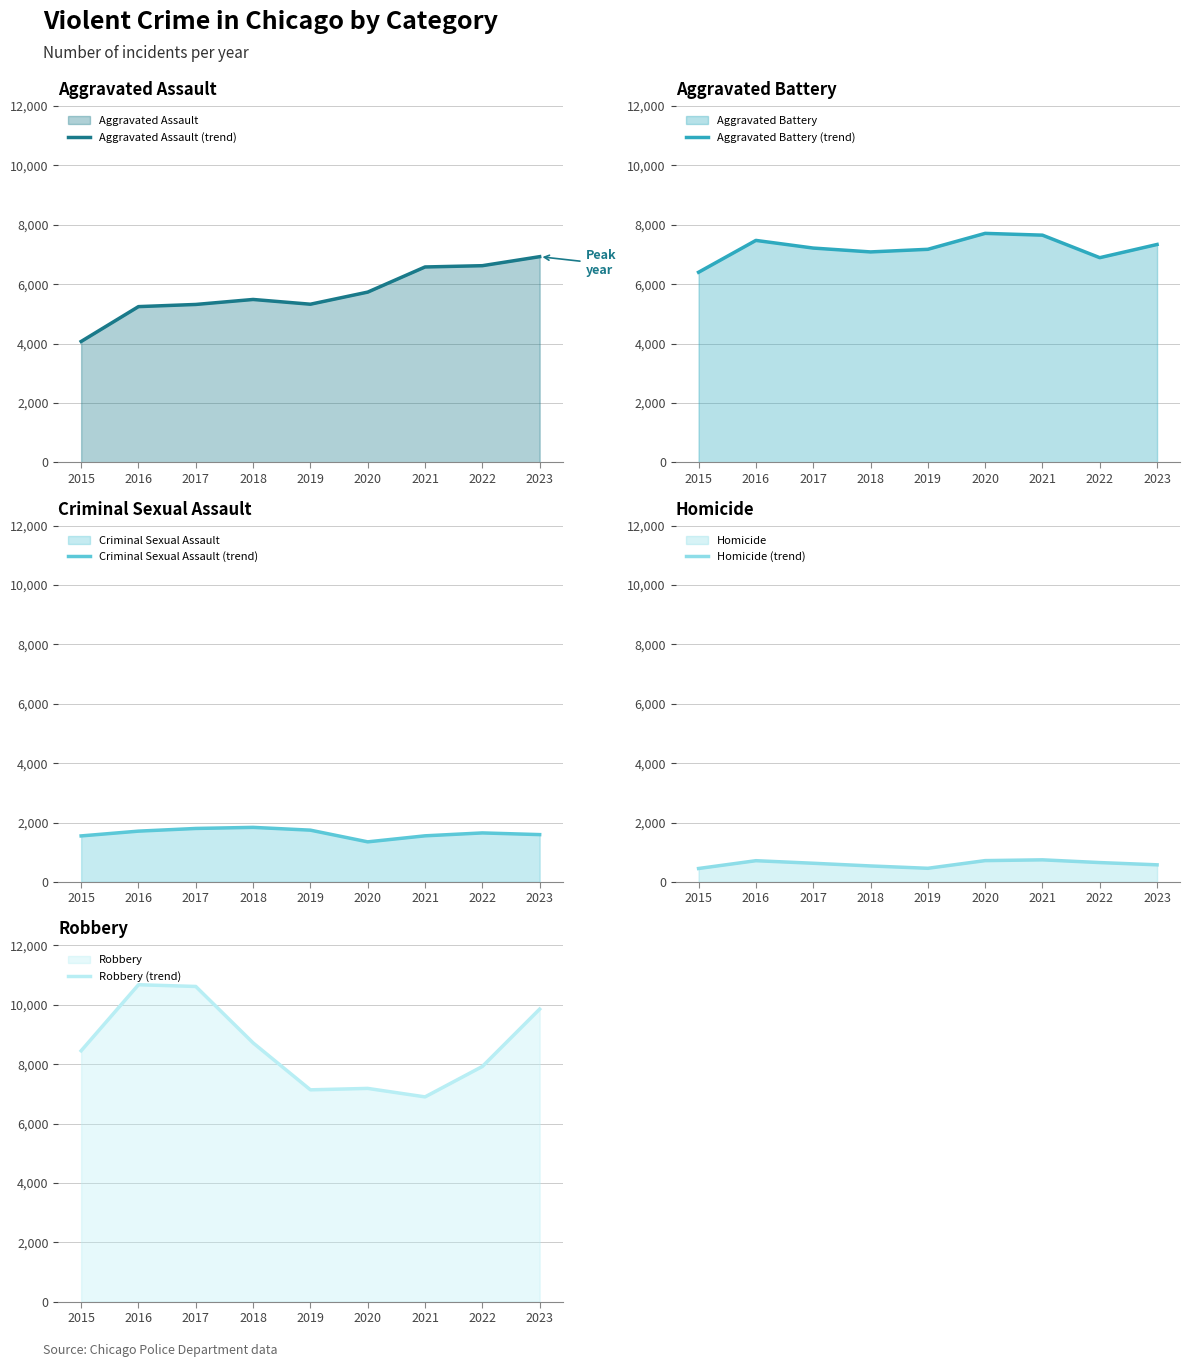

Reading left to right, list all the values displayed in this chart.

Aggravated Assault (trend): 4070	5244	5317	5485	5325	5733	6580	6623	6927
Aggravated Battery (trend): 6402	7475	7217	7087	7175	7712	7652	6893	7338
Criminal Sexual Assault (trend): 1550	1711	1801	1838	1744	1350	1553	1651	1594
Homicide (trend): 452	715	629	538	459	718	744	652	576
Robbery (trend): 8451	10676	10618	8717	7135	7183	6897	7922	9855